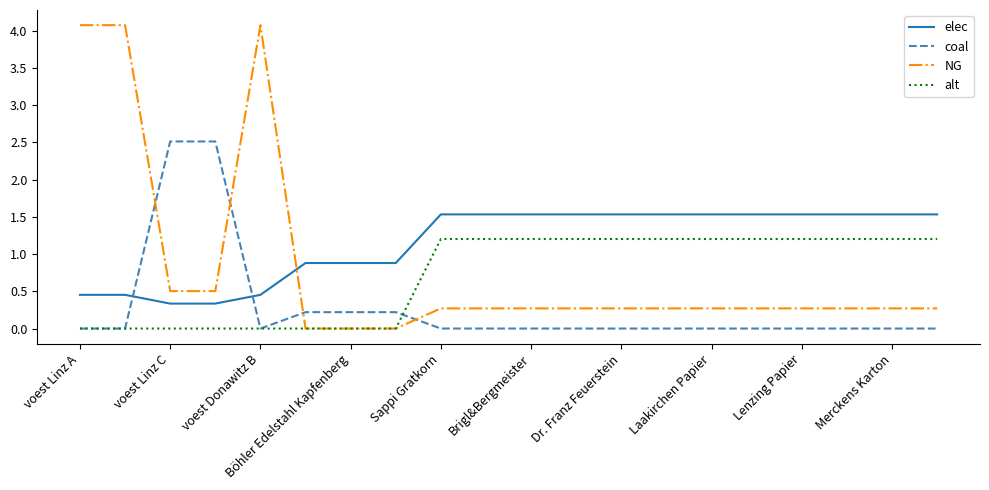

Which series has the widest spread of values?

NG